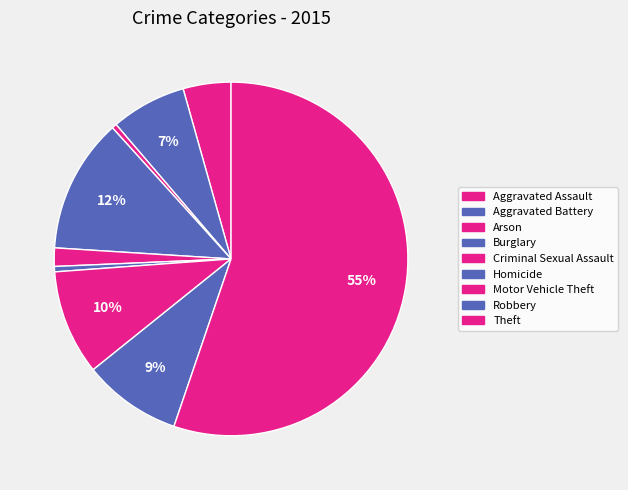

True or false: Robbery accounts for 1% of the total.

False